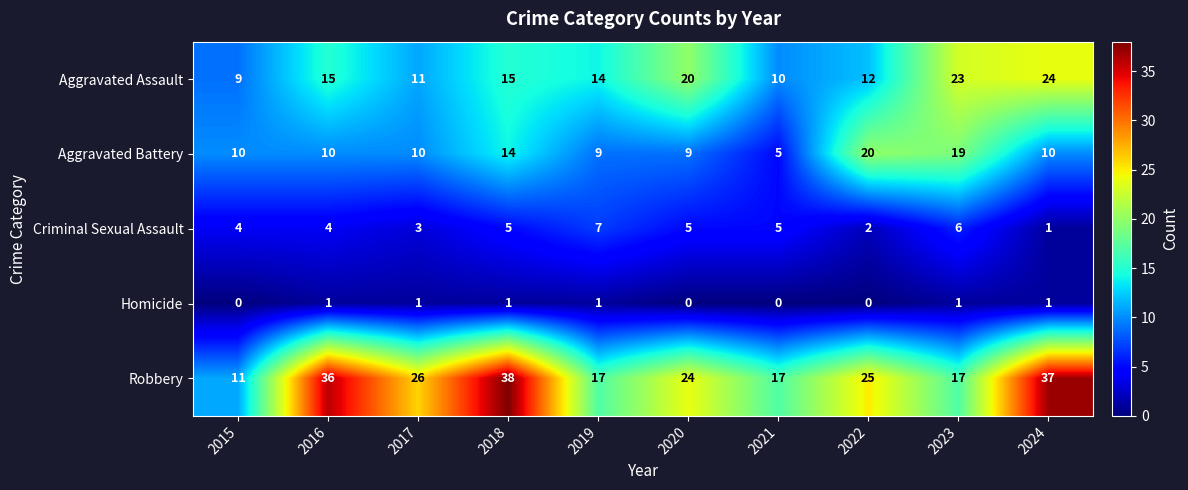

Count the number of categories in the chart.

10